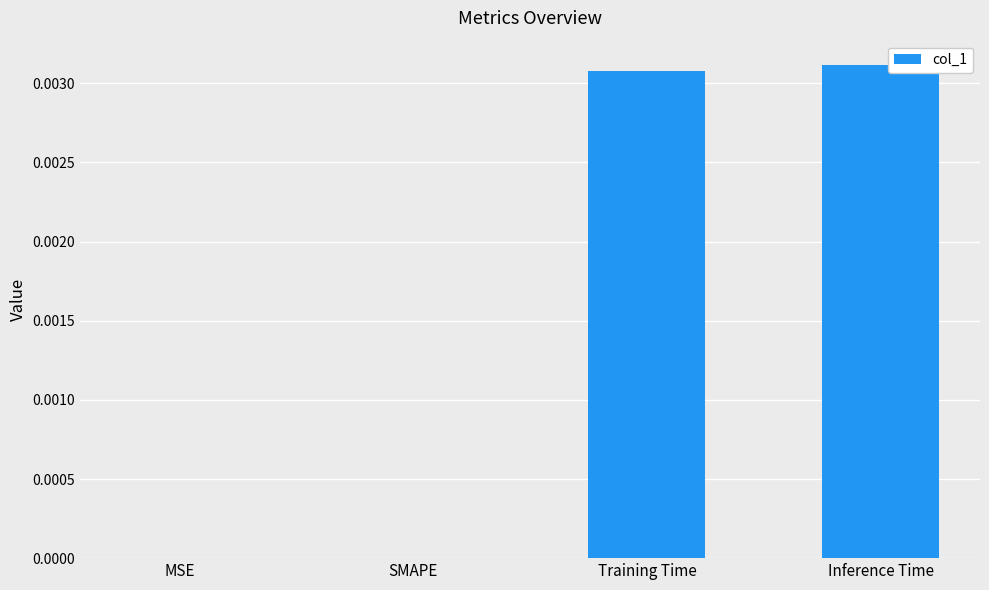

The chart shows a value of 0.0 at MSE. True or false?

True